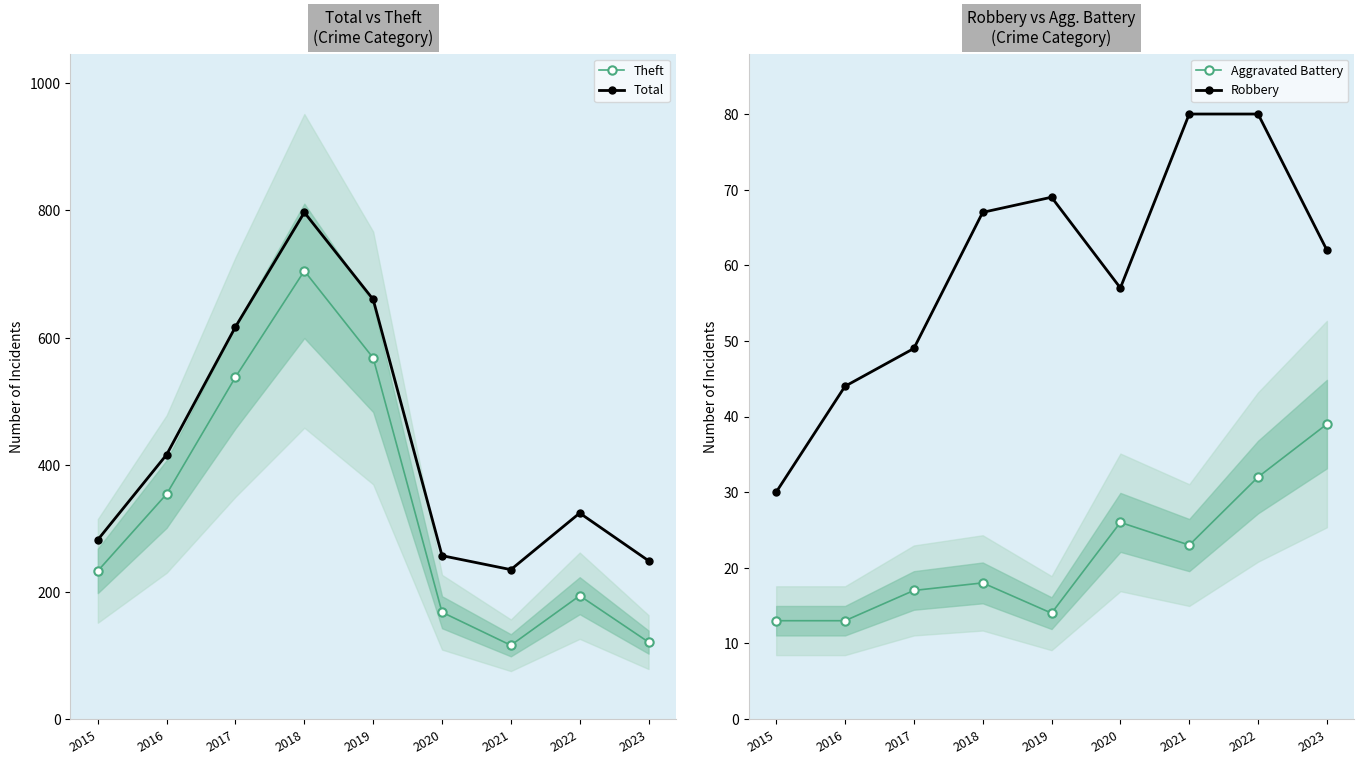

What is the approximate value of Theft at 2017, to the nearest 100?

500